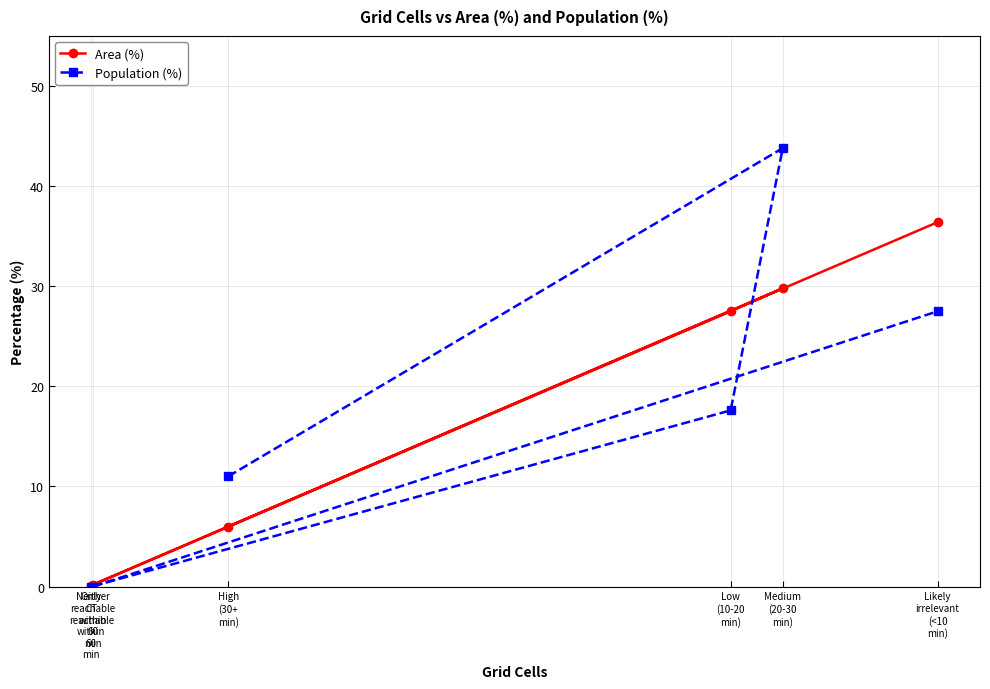

Which category has the highest value across all series?

Medium
(20-30
min)